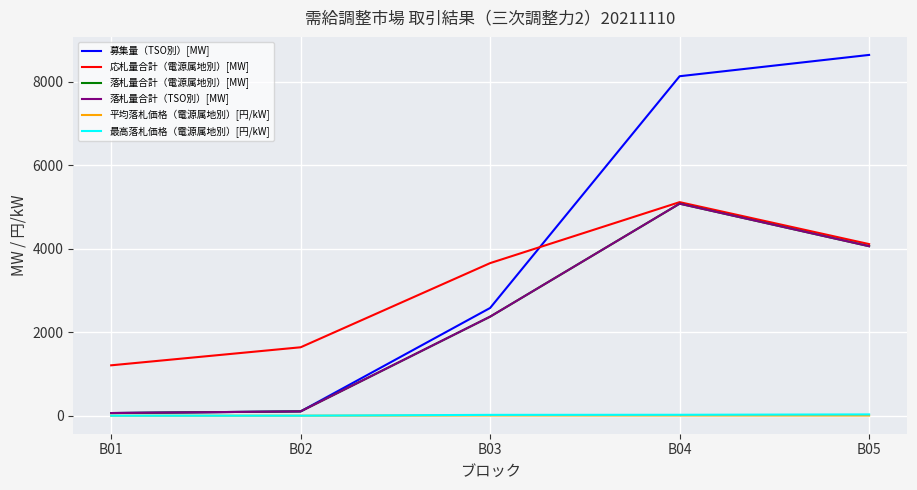

Which category has the highest value across all series?

B05